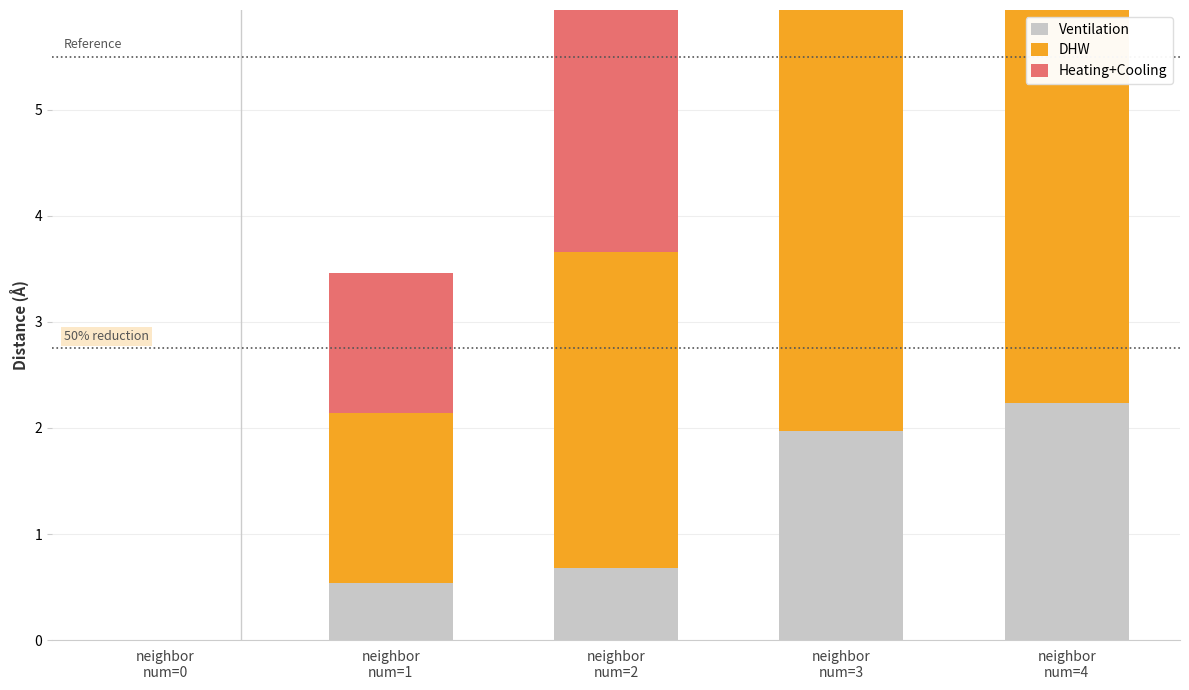

At which label is Ventilation closest to 1?

neighbor
num=2